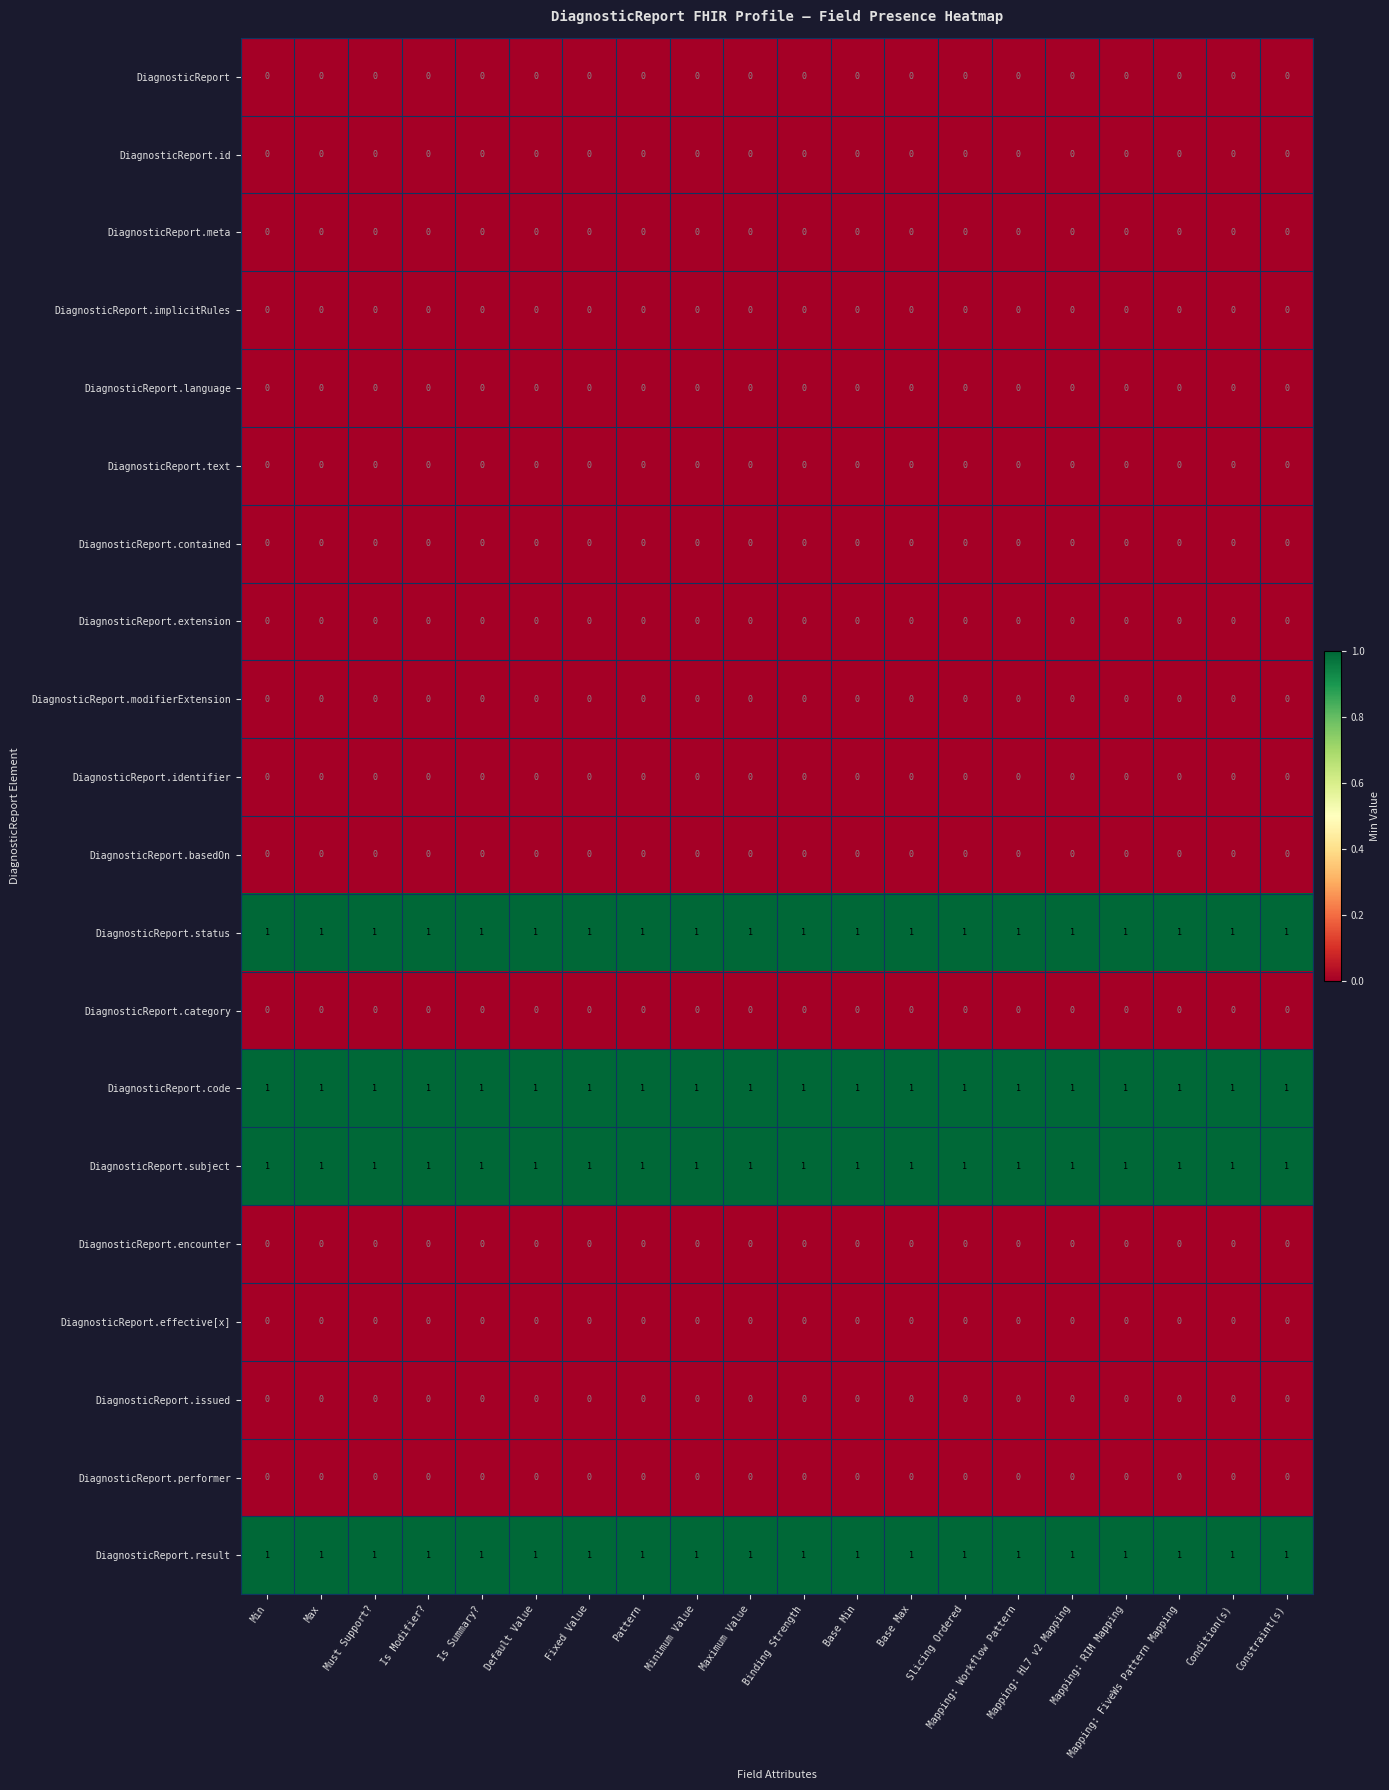

The DiagnosticReport.text series shows 0 at Base Max. True or false?

True